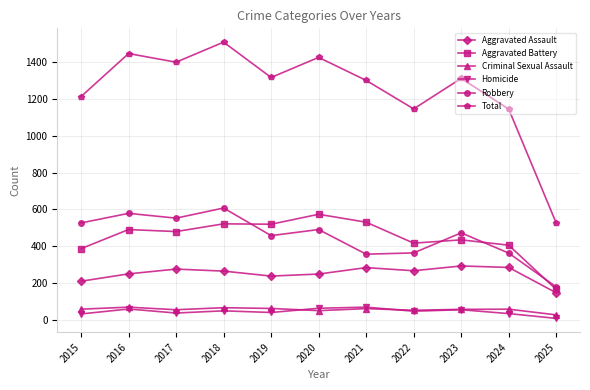

What is the sum of the Homicide values at 2025 and 2023?

63